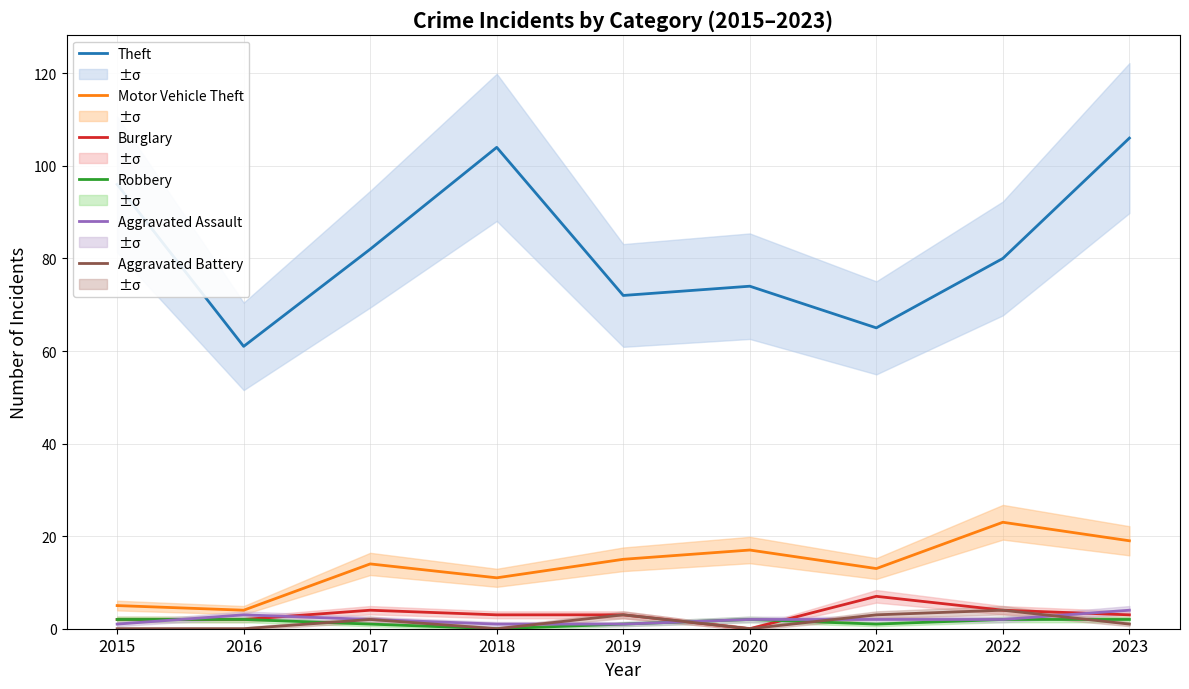

How many values in the Aggravated Assault series exceed 2?

2